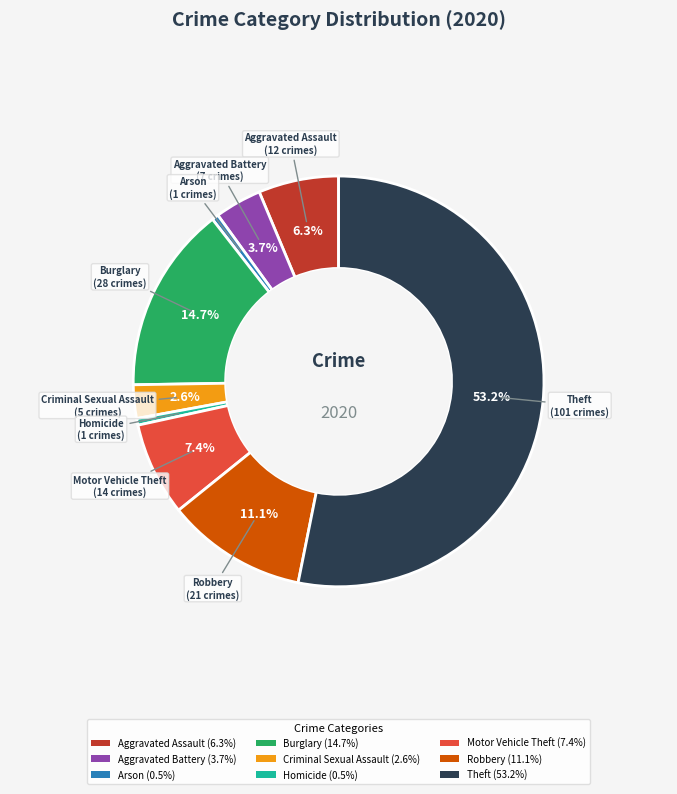

How many slices are in this pie chart?

9